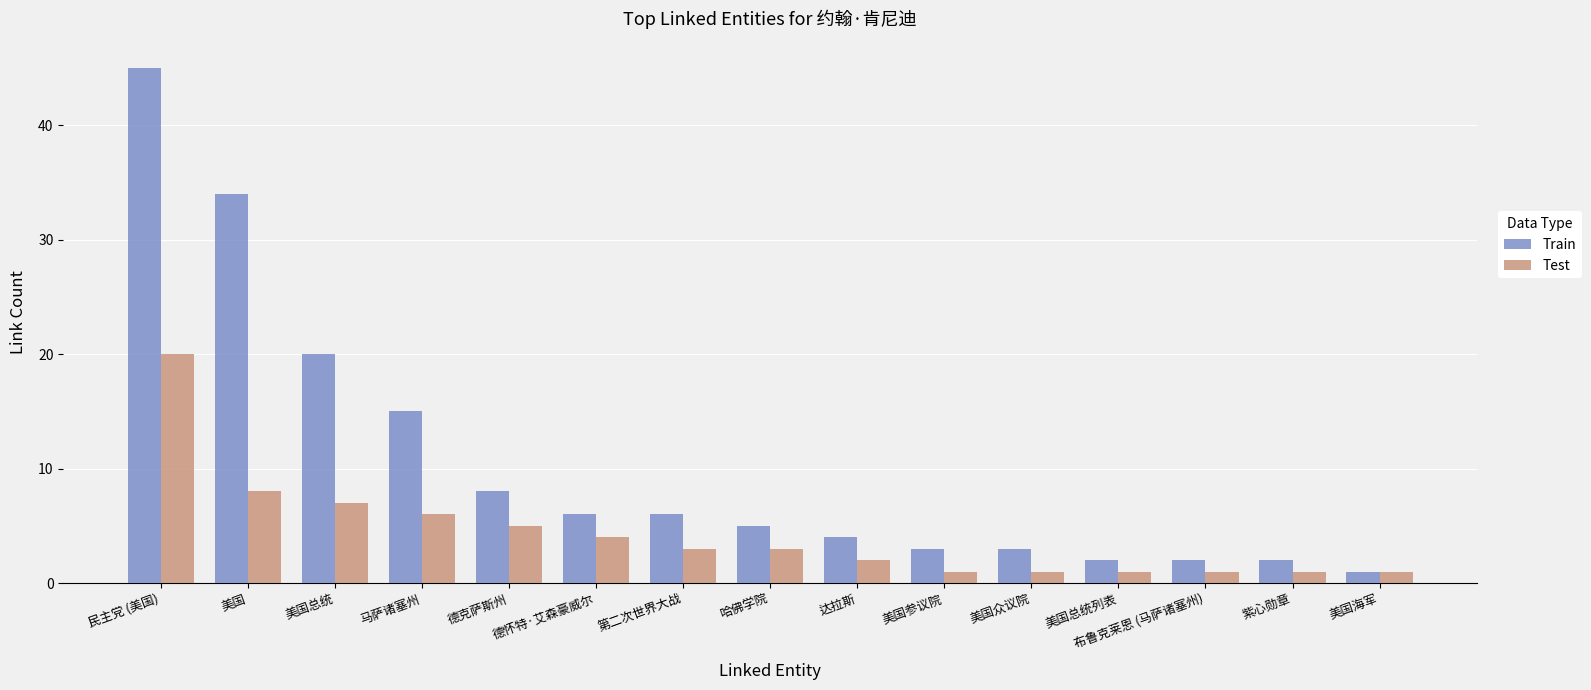

What is the value of the Train bar at the 15th from the left?

1